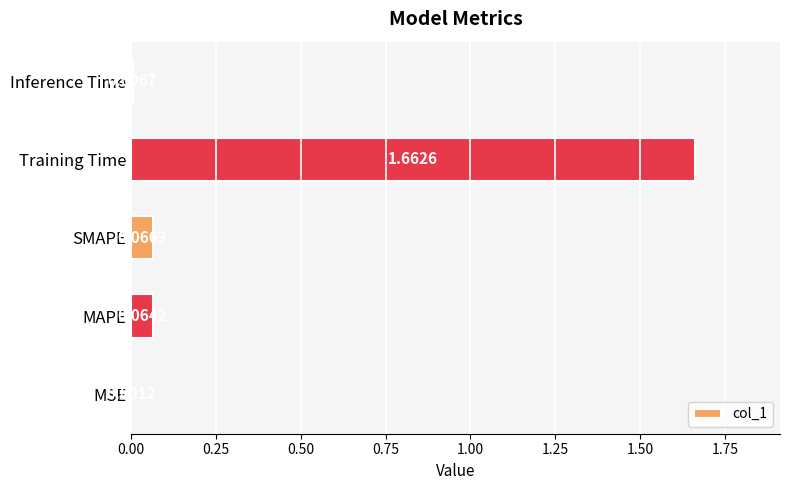

What is the sum of all values?

1.8